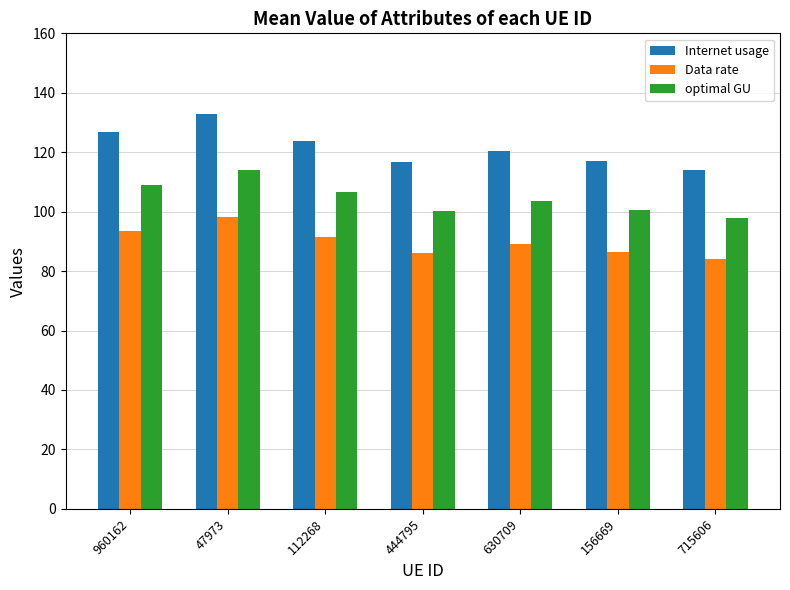

What are all the series names shown in the legend?

Internet usage, Data rate, optimal GU